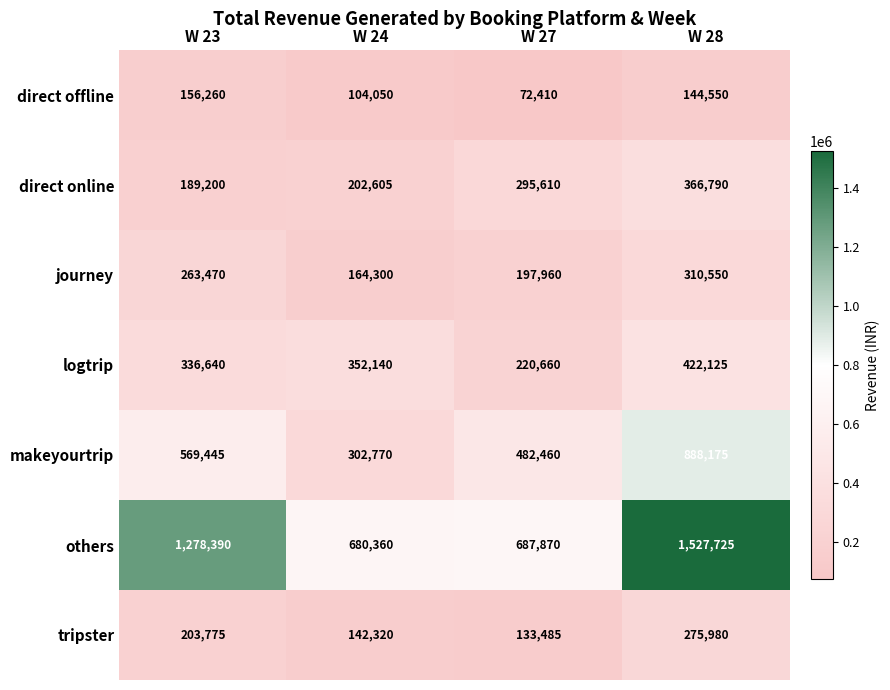

Which category has the highest value across all series?

W 28